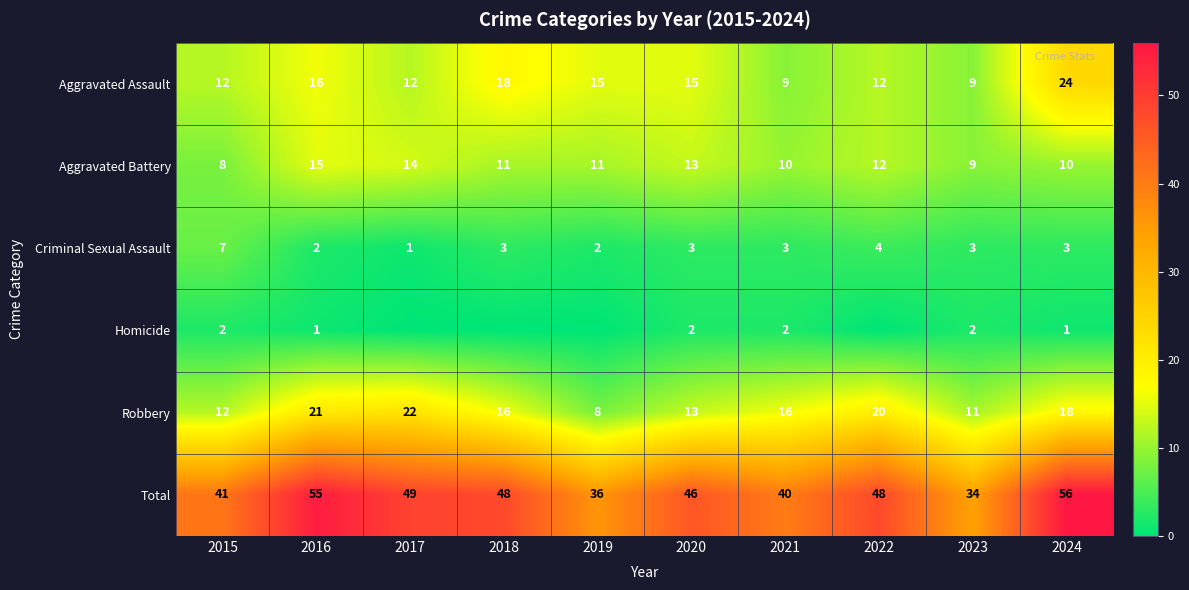

Where does the Criminal Sexual Assault series first go above 3?

2015